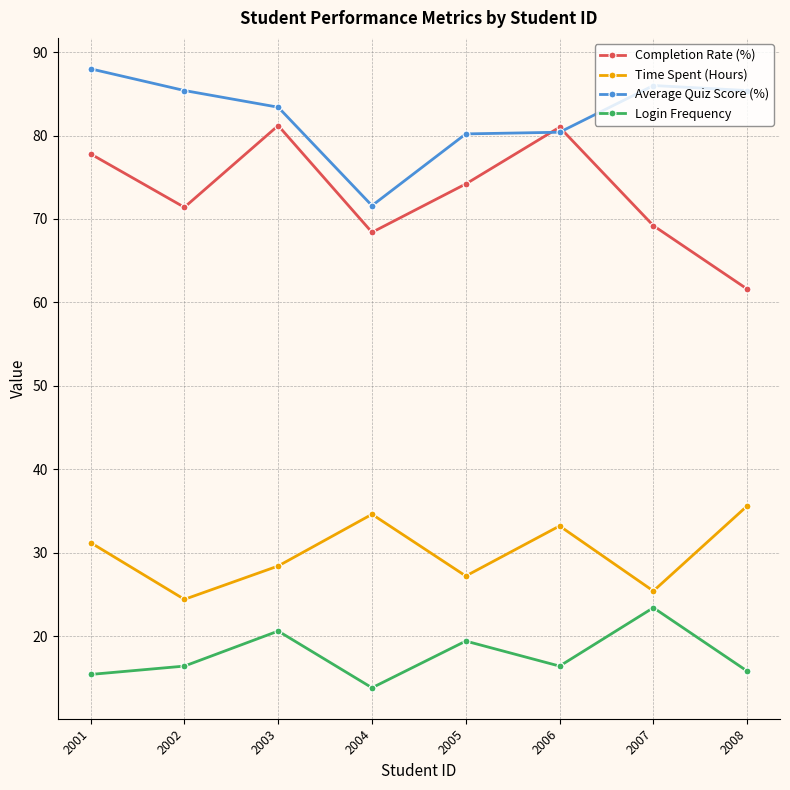

Count the number of data series in this chart.

4